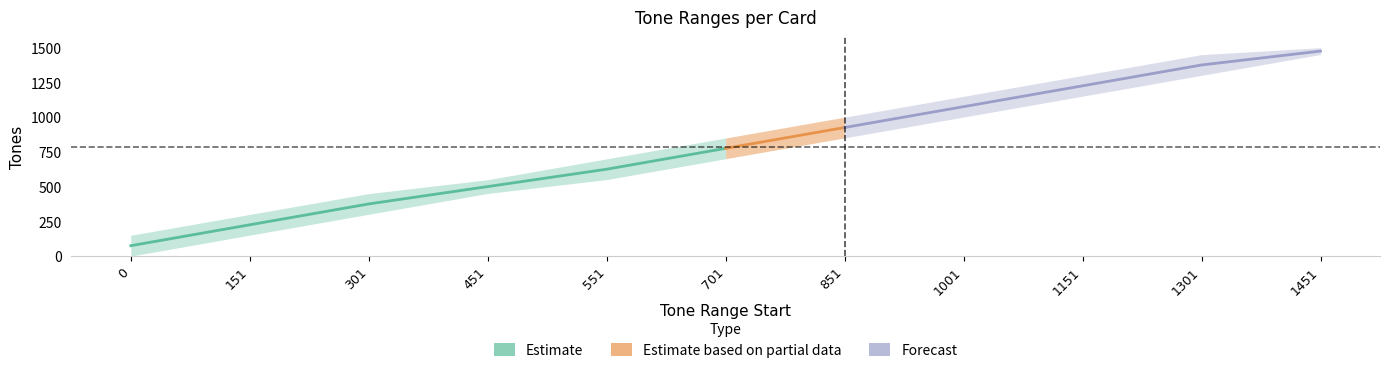

What is the sum of the Max_Tones values at 301 and 1001?

1600